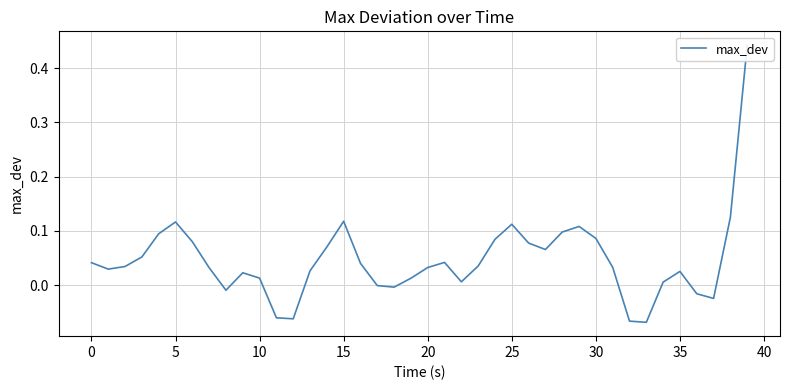

What is the value of the 16th point from the left?

0.1